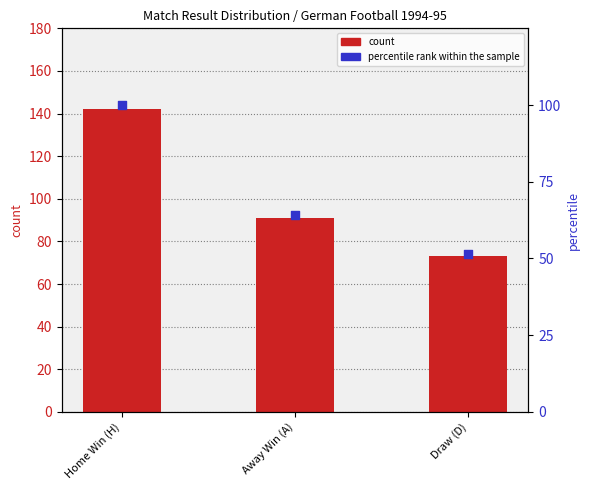

What are all the series names shown in the legend?

count, percentile rank within the sample